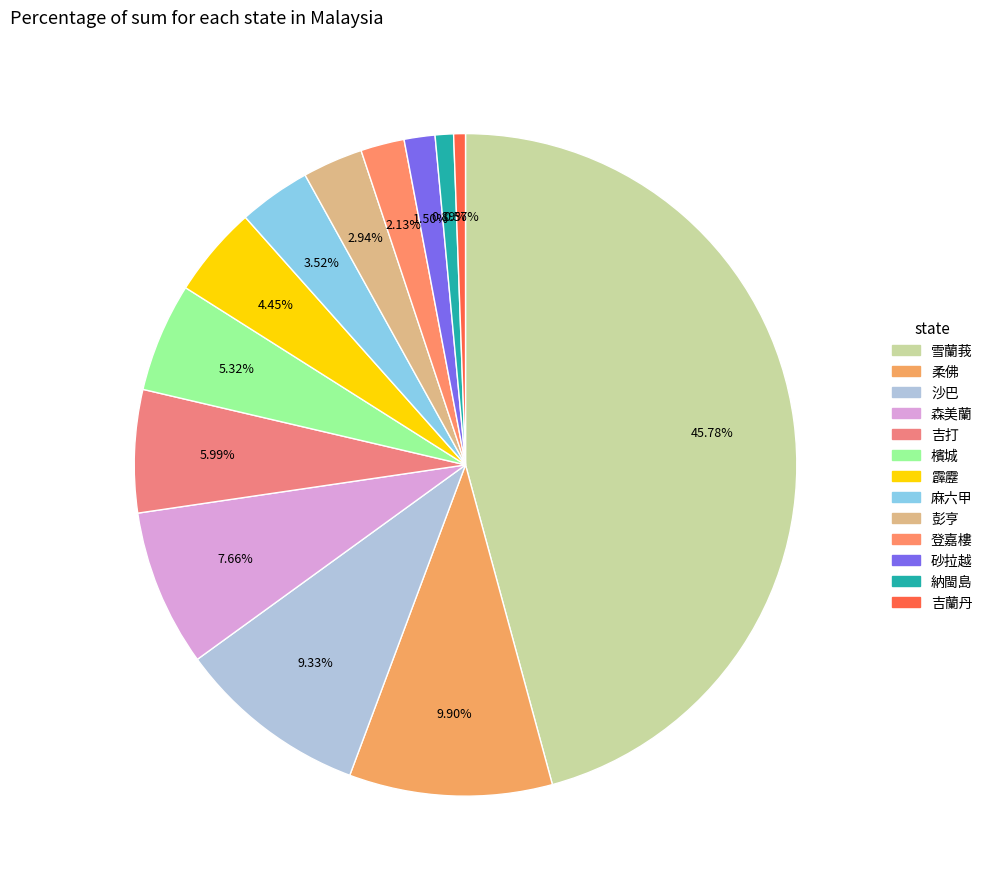

Does 吉打 account for over 50% of the chart?

No